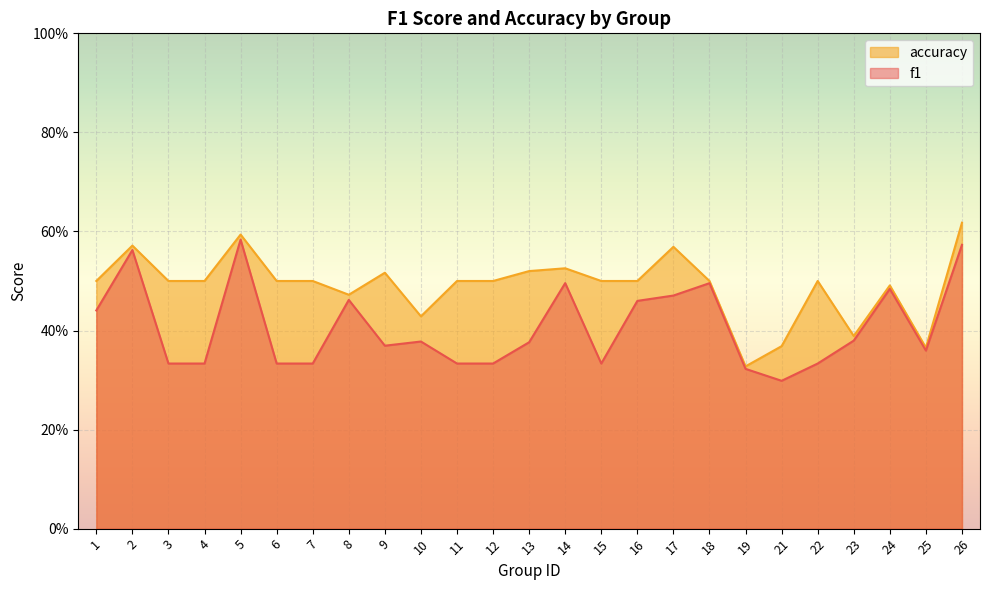

True or false: accuracy and f1 cross at least once.

False